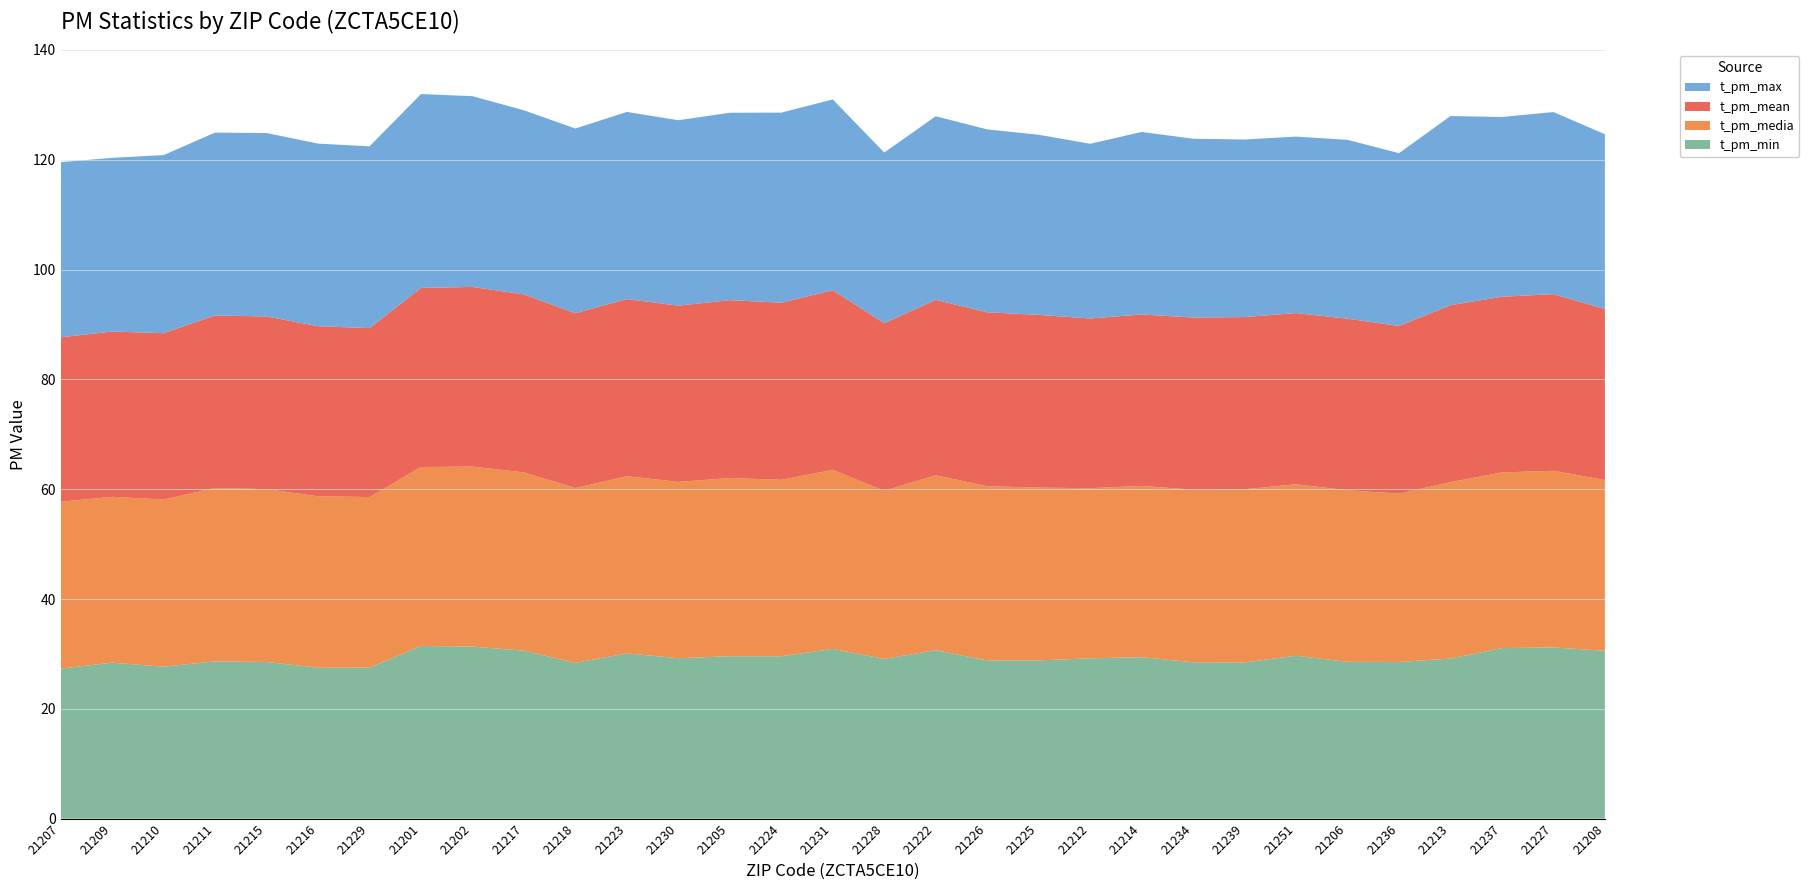

Reading left to right, transcribe all the data shown in this chart.

t_pm_mean: 29.9	30.1	30.3	31.4	31.5	31.0	30.8	32.6	32.7	32.4	31.8	32.3	32.1	32.4	32.3	32.7	30.5	31.9	31.7	31.4	30.9	31.2	31.4	31.4	31.2	31.2	30.5	32.2	32.0	32.2	31.1
t_pm_media: 30.4	30.2	30.5	31.6	31.5	31.2	31.1	32.6	32.8	32.5	31.8	32.3	32.1	32.5	32.1	32.6	30.6	31.9	31.7	31.5	31.0	31.2	31.4	31.5	31.2	31.3	30.7	32.1	32.0	32.2	31.1
t_pm_min: 27.3	28.4	27.7	28.6	28.5	27.5	27.5	31.5	31.3	30.6	28.4	30.1	29.2	29.6	29.6	30.9	29.1	30.7	28.8	28.8	29.2	29.4	28.5	28.5	29.7	28.6	28.5	29.2	31.1	31.2	30.6
t_pm_max: 31.9	31.6	32.4	33.3	33.4	33.3	33.1	35.3	34.7	33.5	33.6	34.1	33.8	34.1	34.6	34.8	31.1	33.4	33.3	32.8	31.8	33.2	32.6	32.3	32.1	32.6	31.5	34.5	32.7	33.2	31.8